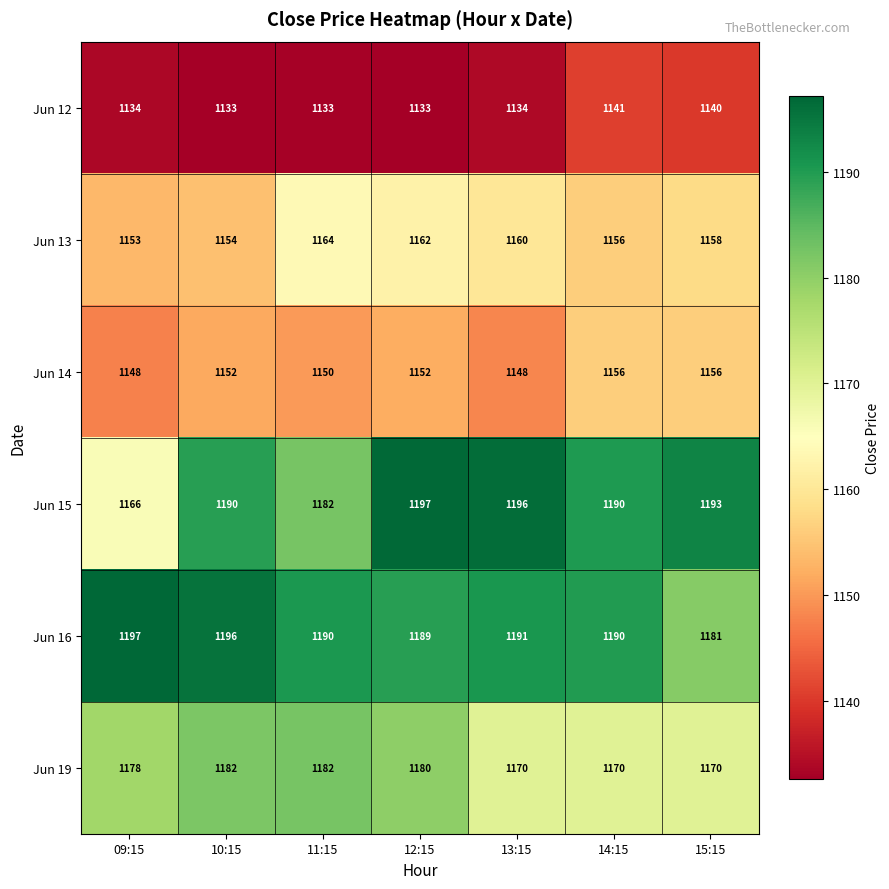

Between 13:15 and 15:15, which series saw the biggest shift?

Jun 16